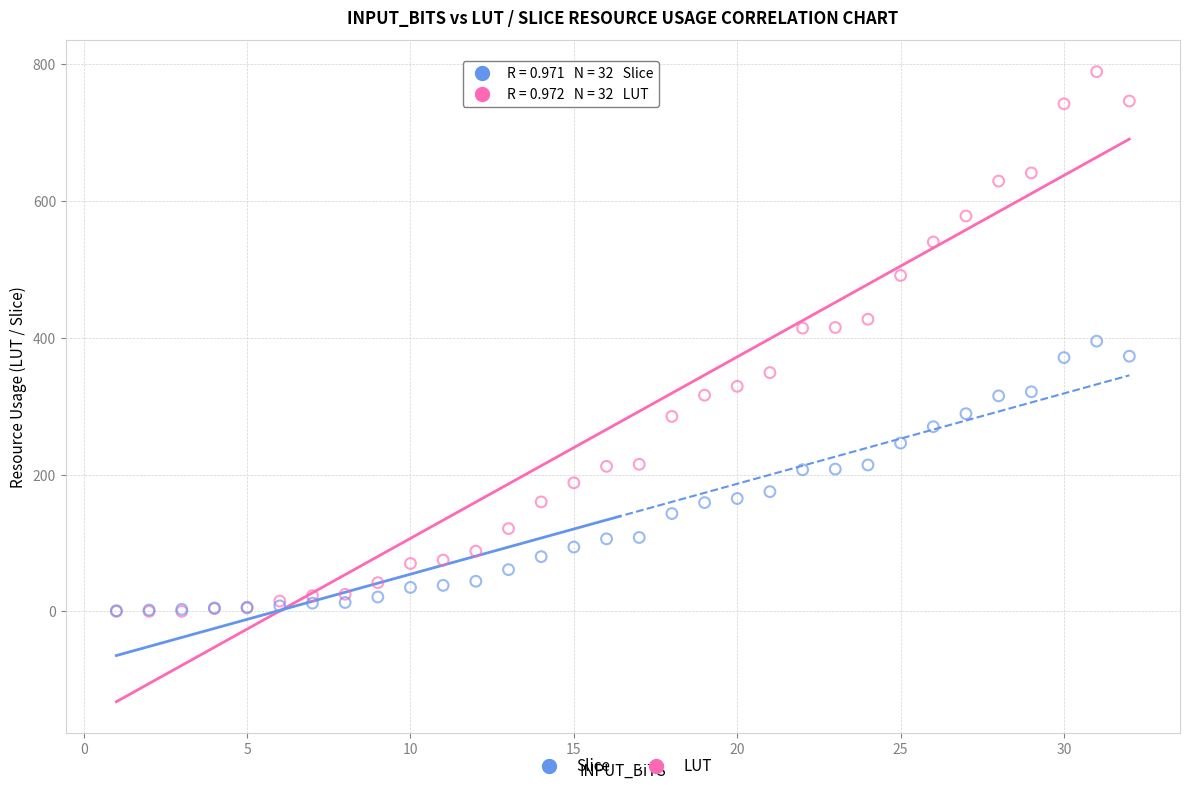

What are all the series names shown in the legend?

Slice, LUT